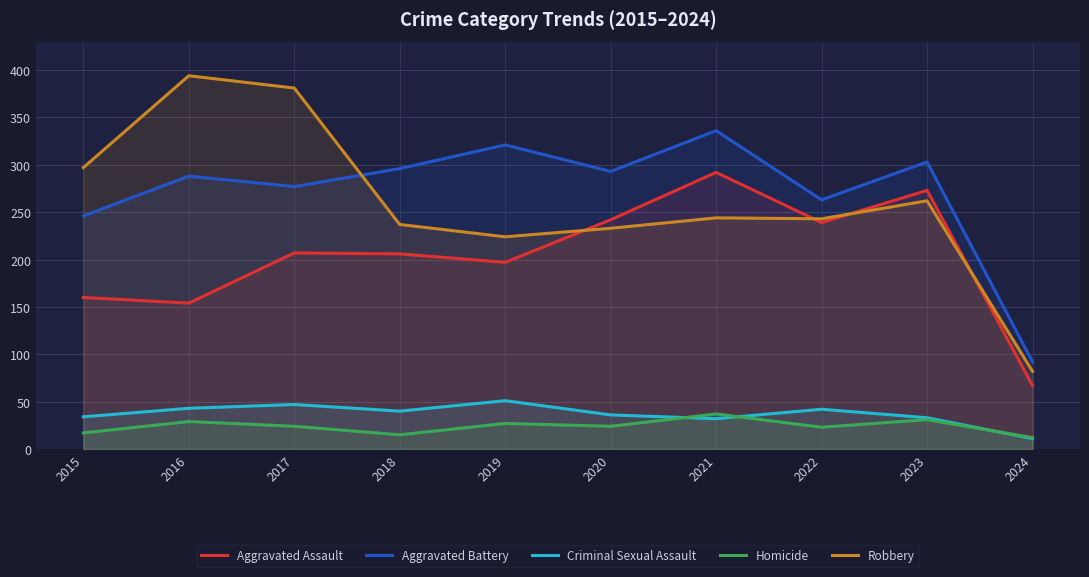

True or false: Aggravated Assault and Homicide intersect in this chart.

False